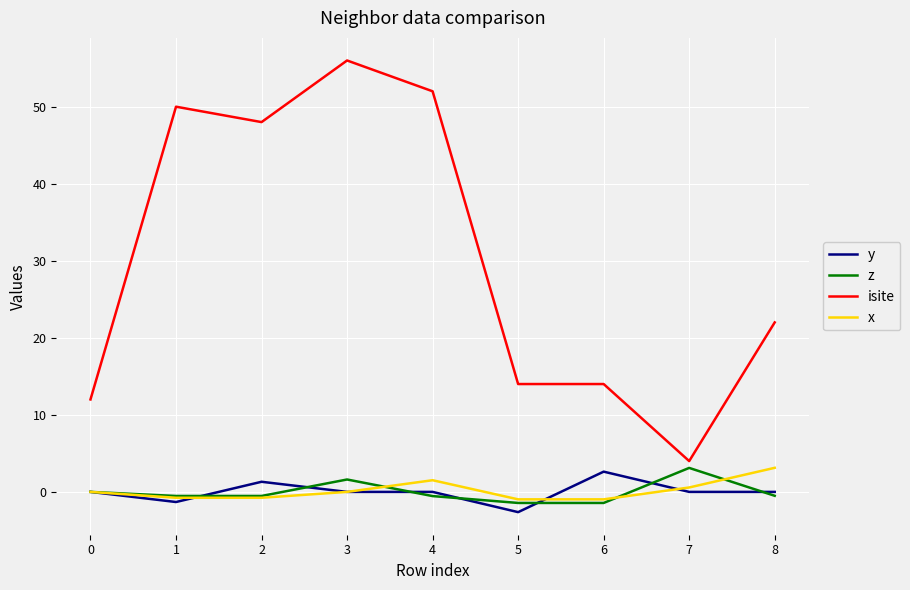

At which category does the chart reach its peak across all series?

3